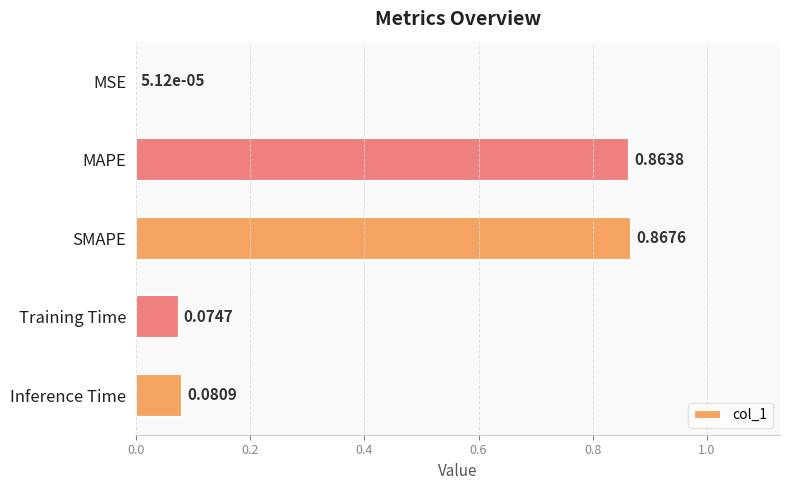

At which category does the chart reach its peak across all series?

SMAPE